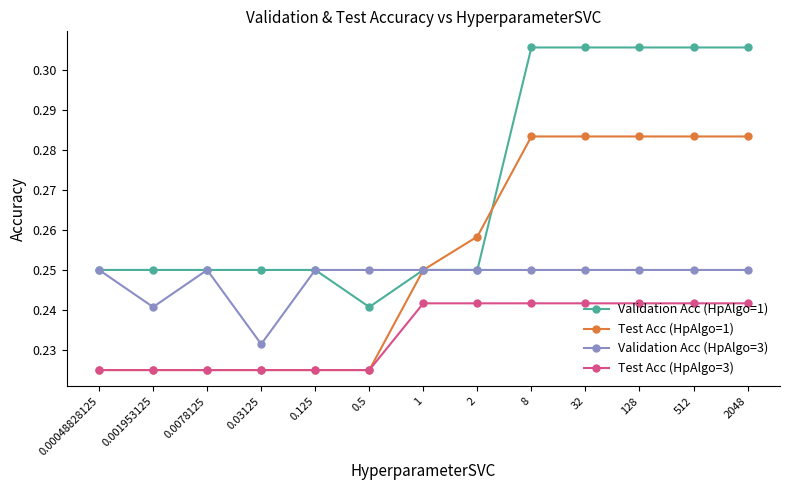

True or false: Validation Acc (HpAlgo=3) and Test Acc (HpAlgo=3) cross at least once.

False